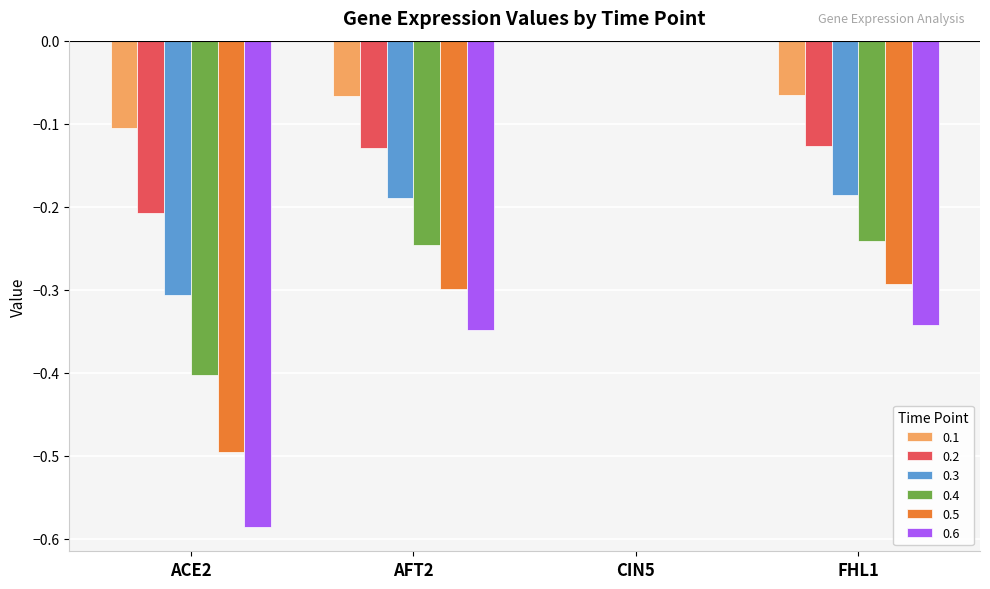

How many data points does each series have?

4